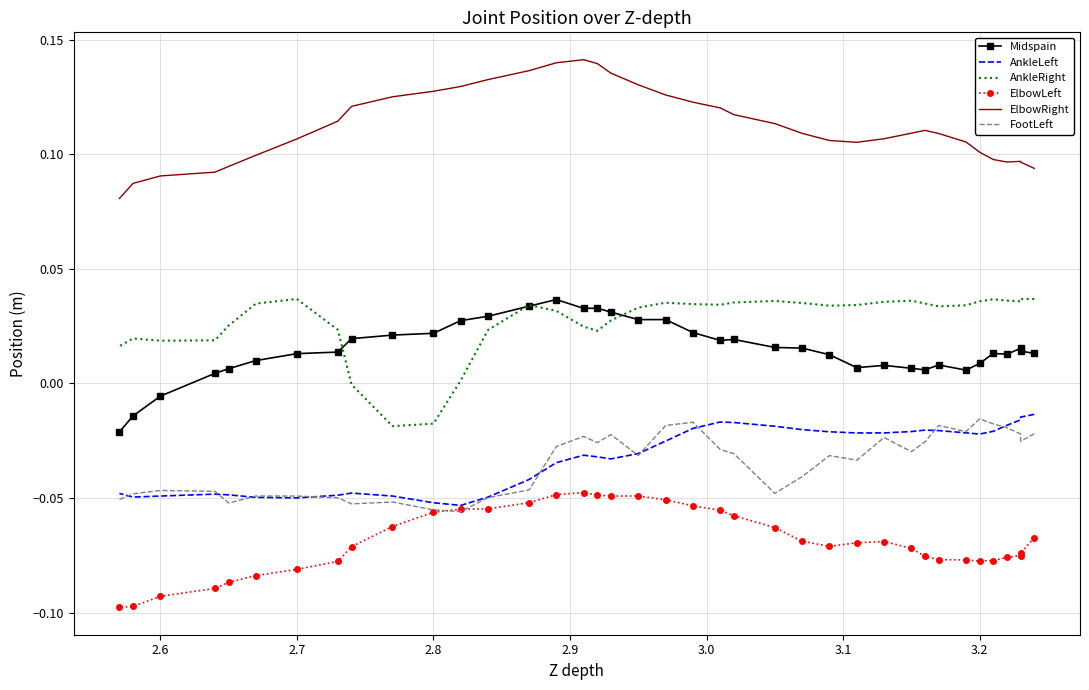

What are all the series names shown in the legend?

Midspain, AnkleLeft, AnkleRight, ElbowLeft, ElbowRight, FootLeft